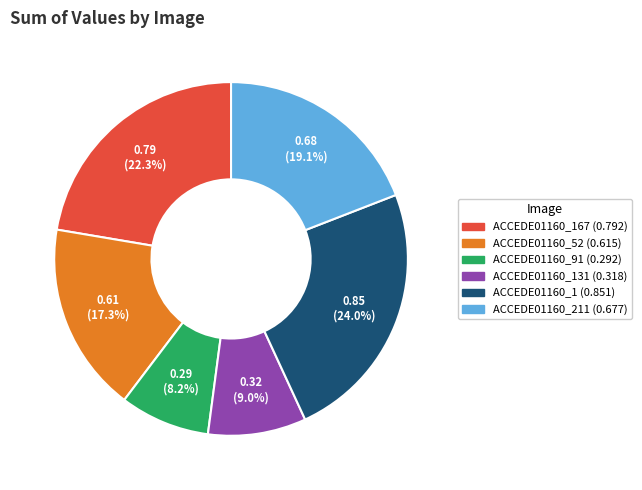

Is there a majority slice in this chart?

No